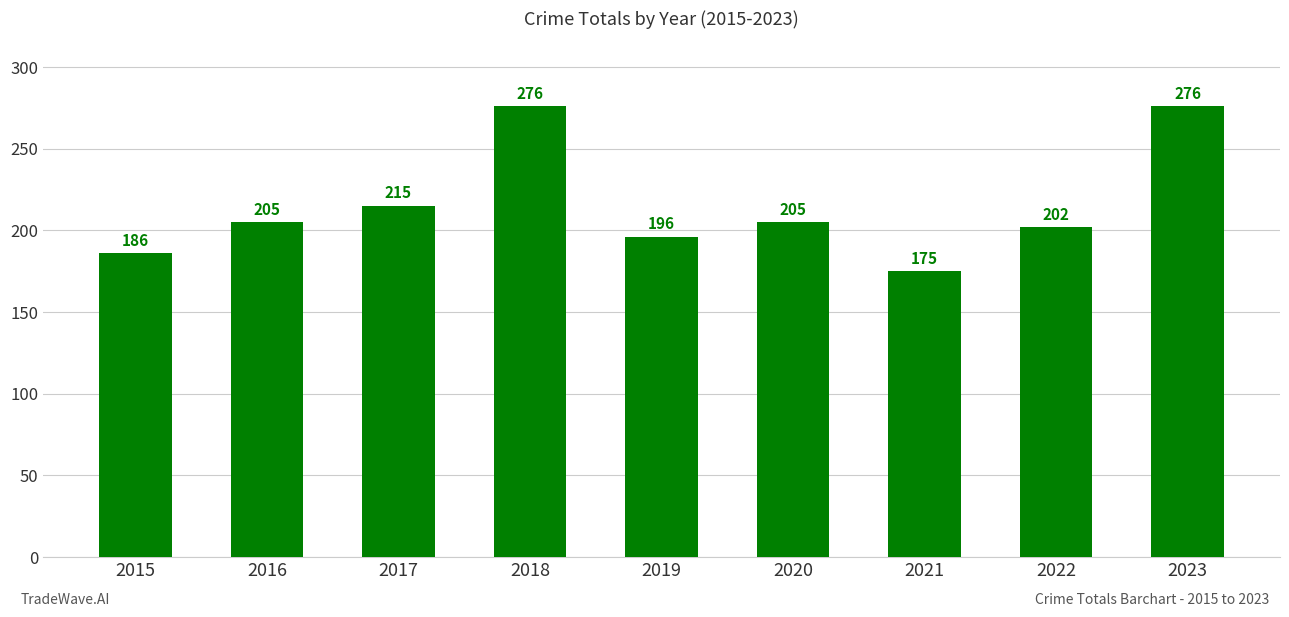

At which label is the value closest to 225?

2017